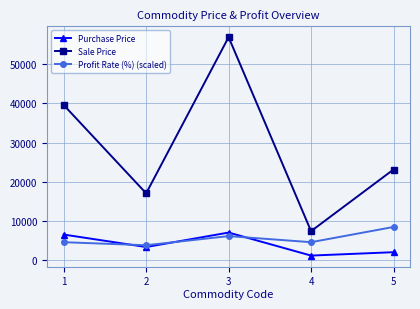

Reading left to right, extract all data points from this chart.

Purchase Price: 6601.0	3422.0	7113.0	1245.0	2107.0
Sale Price: 39606.0	17110.0	56904.0	7470.0	23177.0
Profit Rate (%) (scaled): 4655.8	3879.8	6207.7	4655.8	8535.6